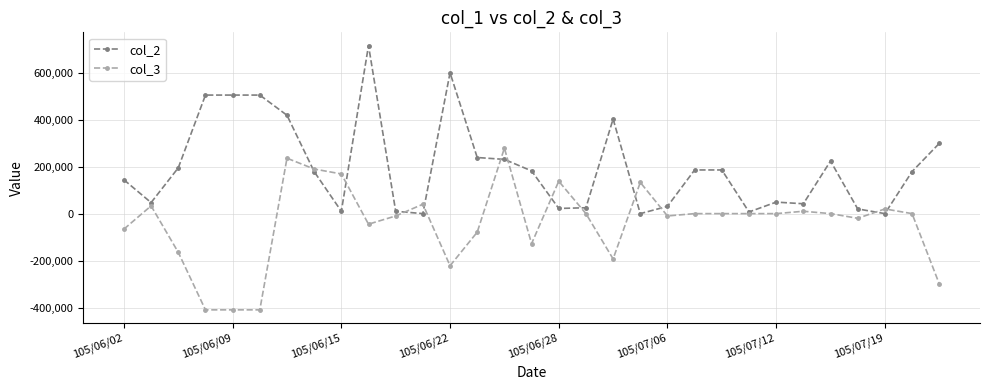

What is the minimum value shown in the chart?

-410000